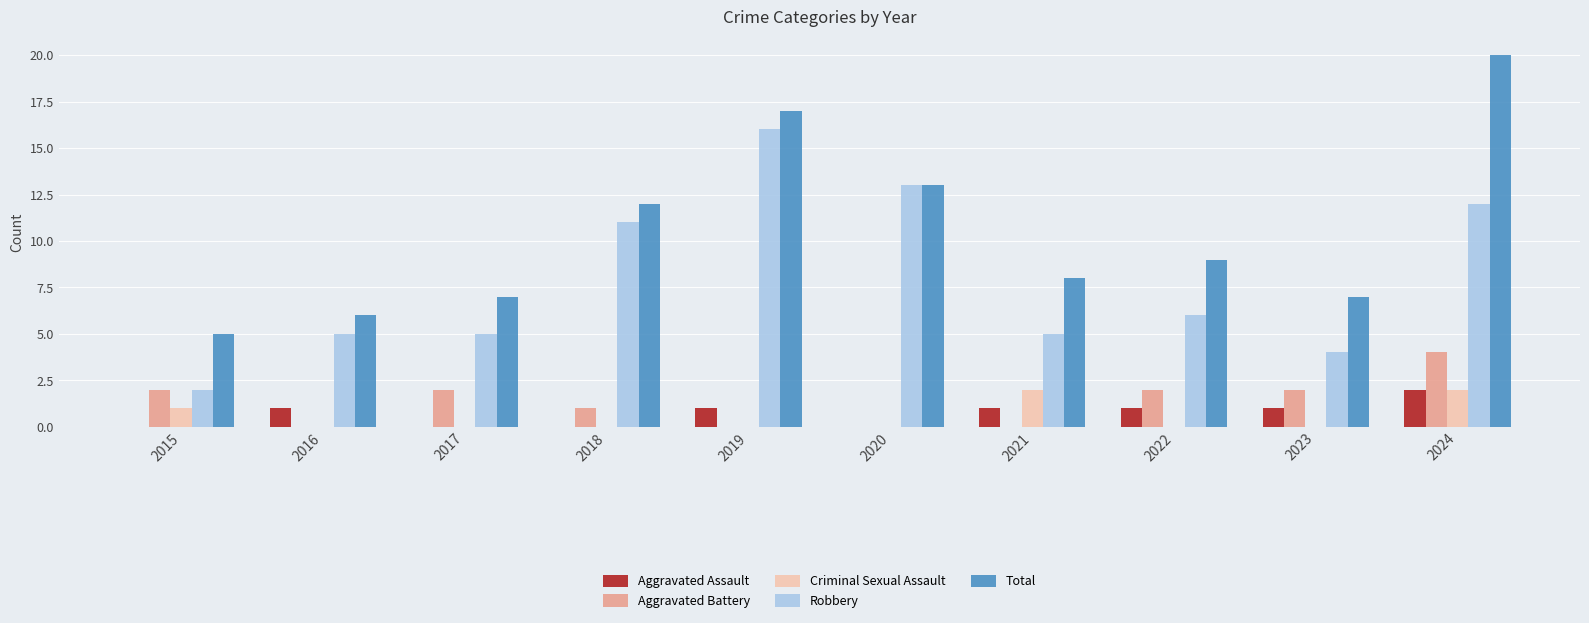

Is it true that Criminal Sexual Assault equals 1 at 2021?

False